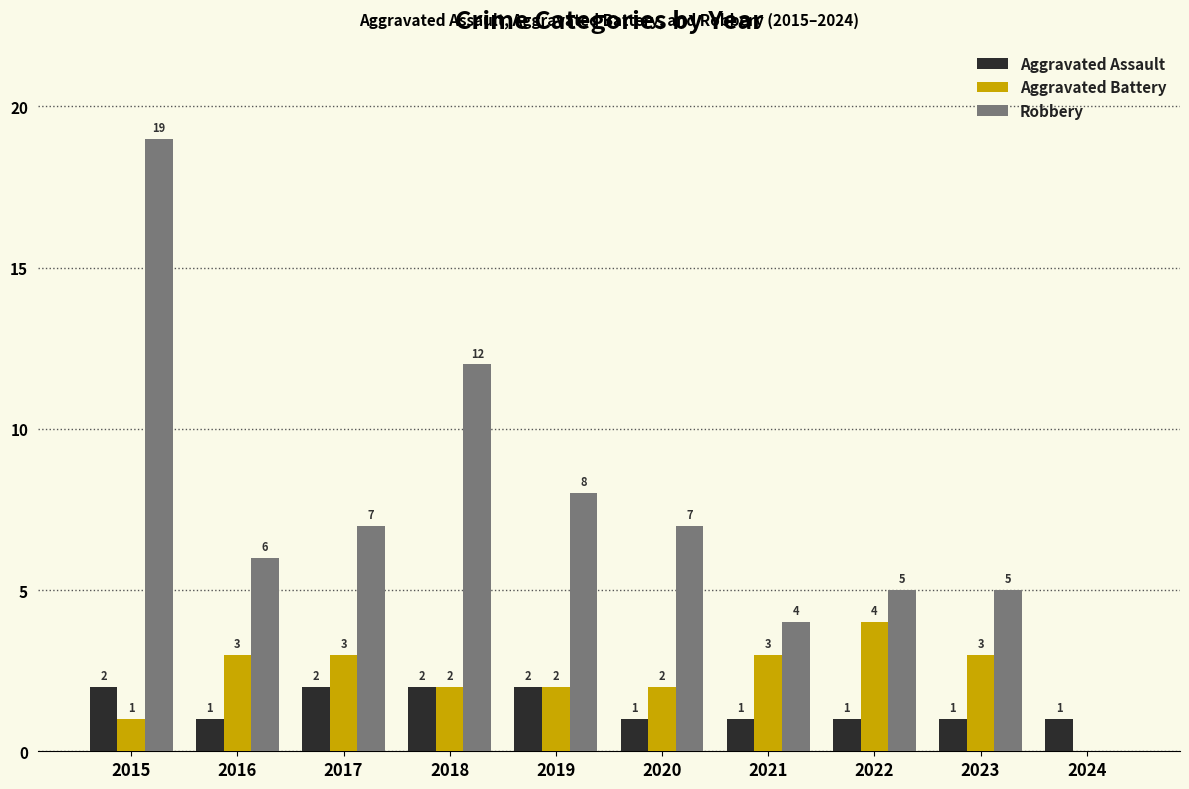

Does the chart contain stacked bars?

No